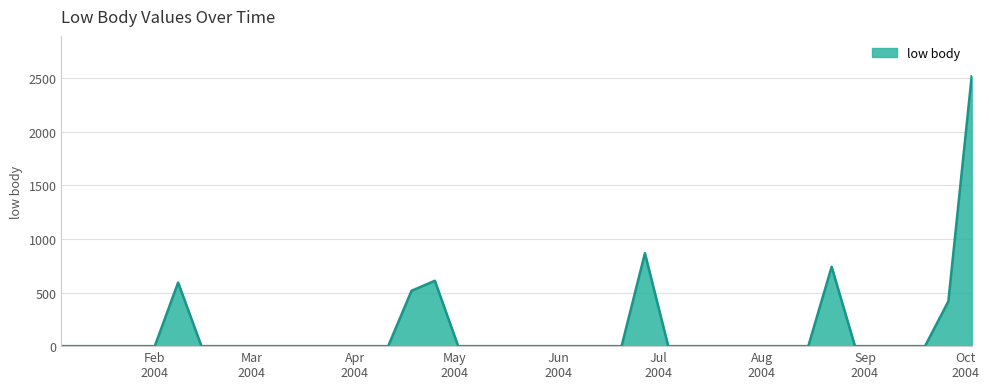

What is the maximum value shown in the chart?

2519.0